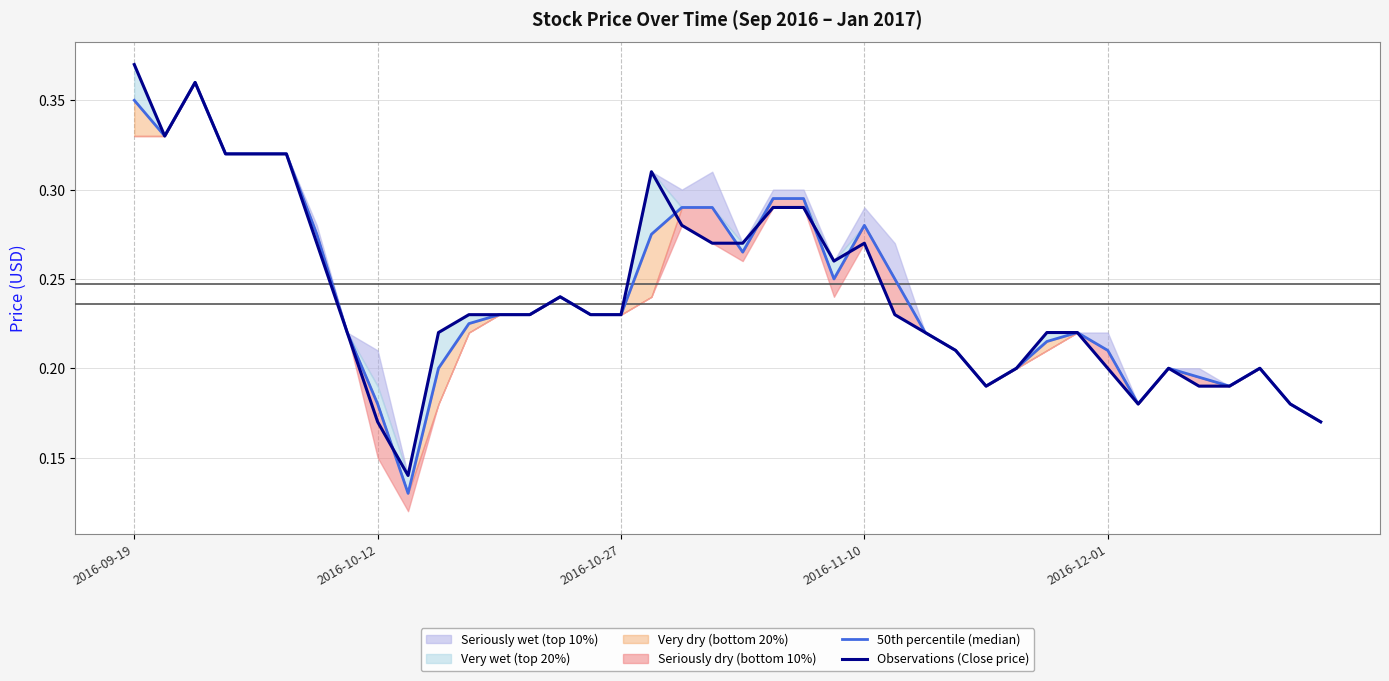

True or false: Observations (Close price) has more than 1 points higher than both neighbors.

True